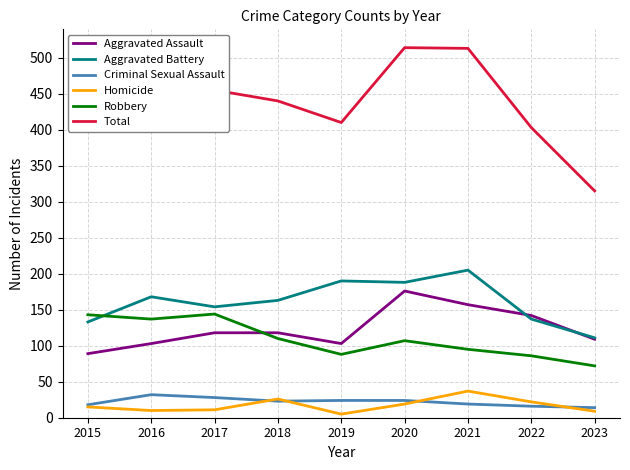

What is the spread (max minus min) of values at 2017?

444